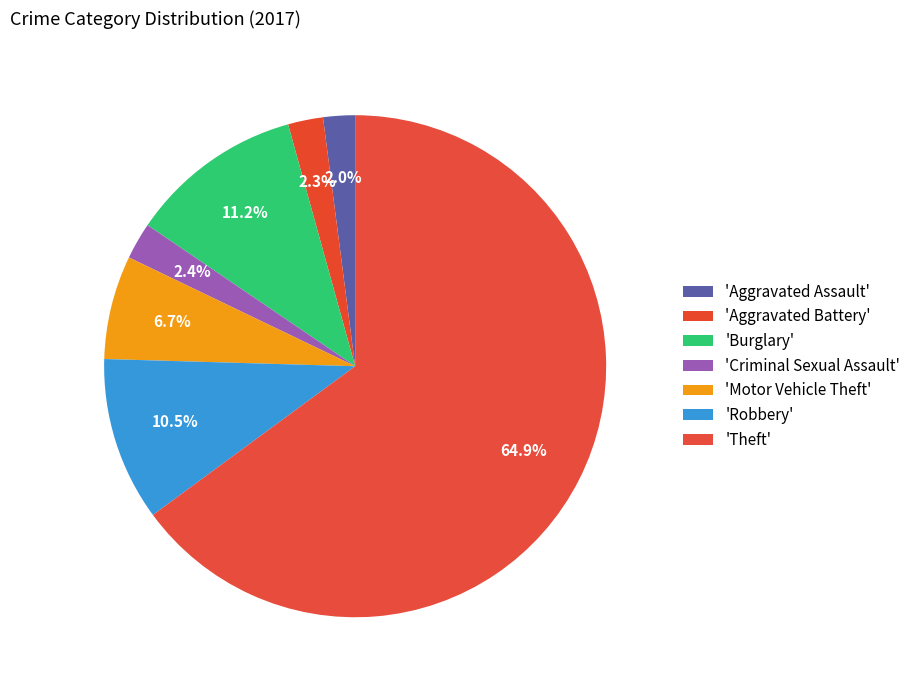

How many slices are in this pie chart?

7